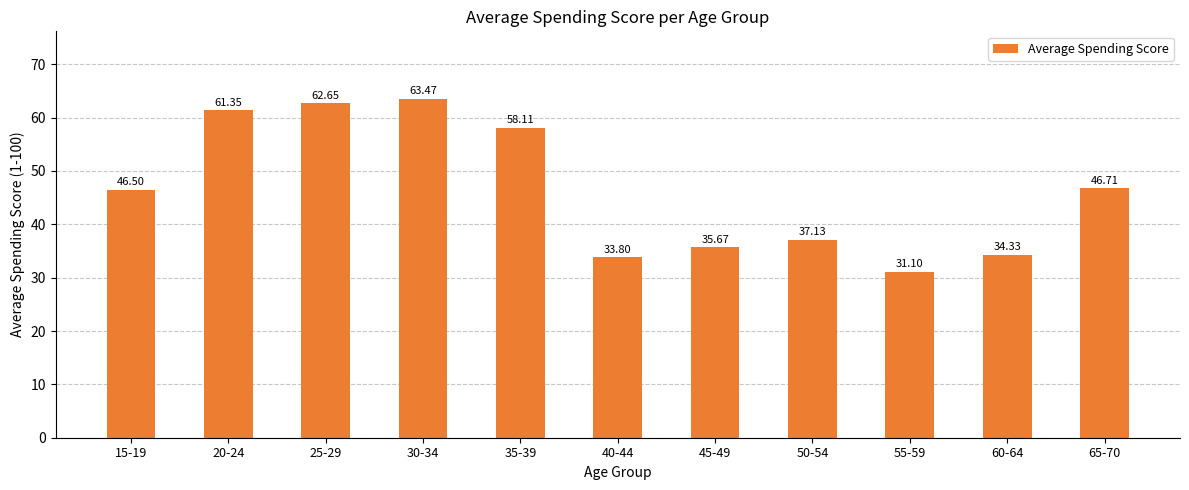

Which label corresponds to the largest value in the chart?

30-34